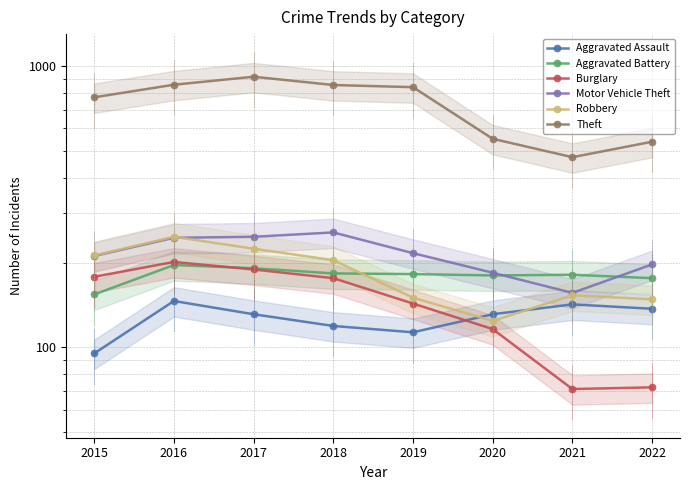

True or false: Aggravated Battery has more than 1 points higher than both neighbors.

True